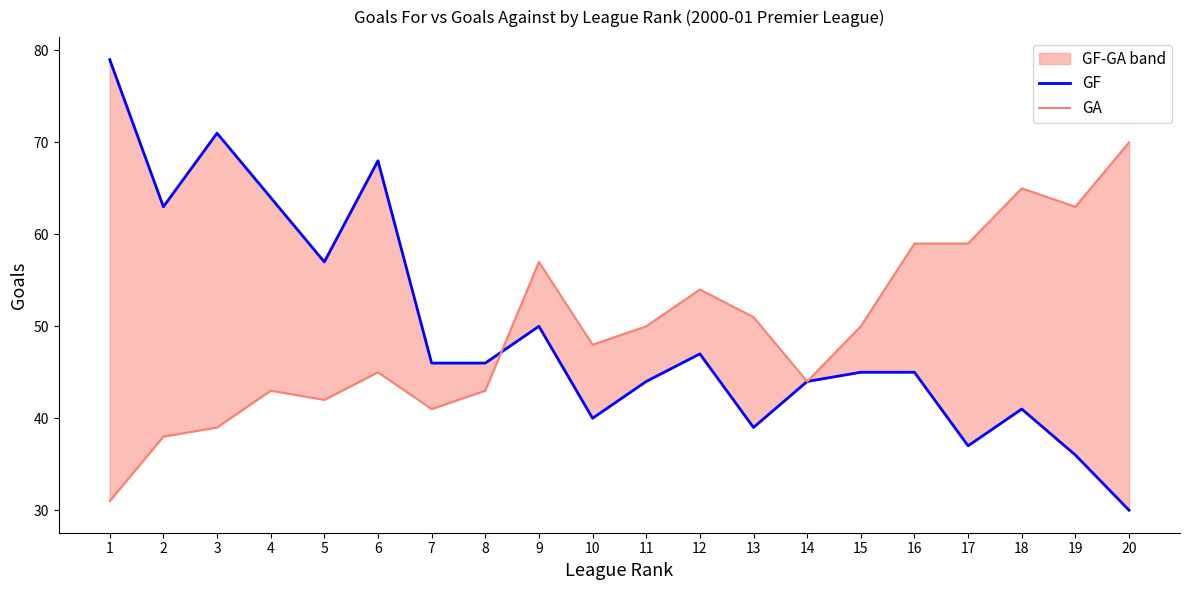

Which series has the largest total across all categories?

GF